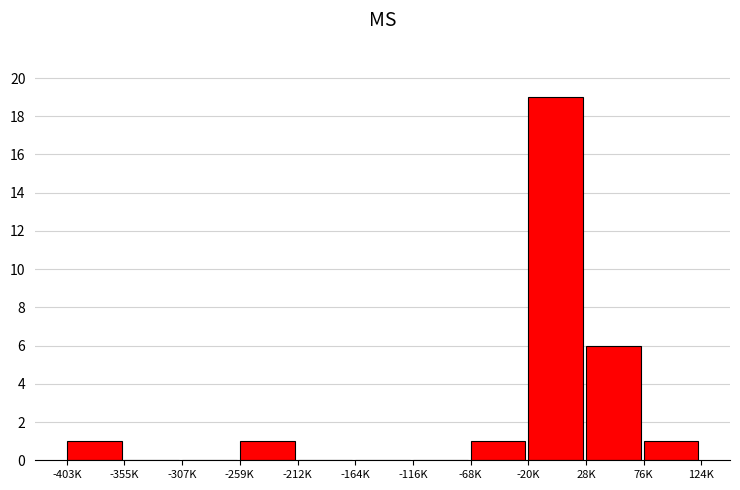

Reading right to left, what are all the values shown in this chart?

76K=1	28K=6	-20K=19	-68K=1	-116K=0	-164K=0	-212K=0	-259K=1	-307K=0	-355K=0	-403K=1